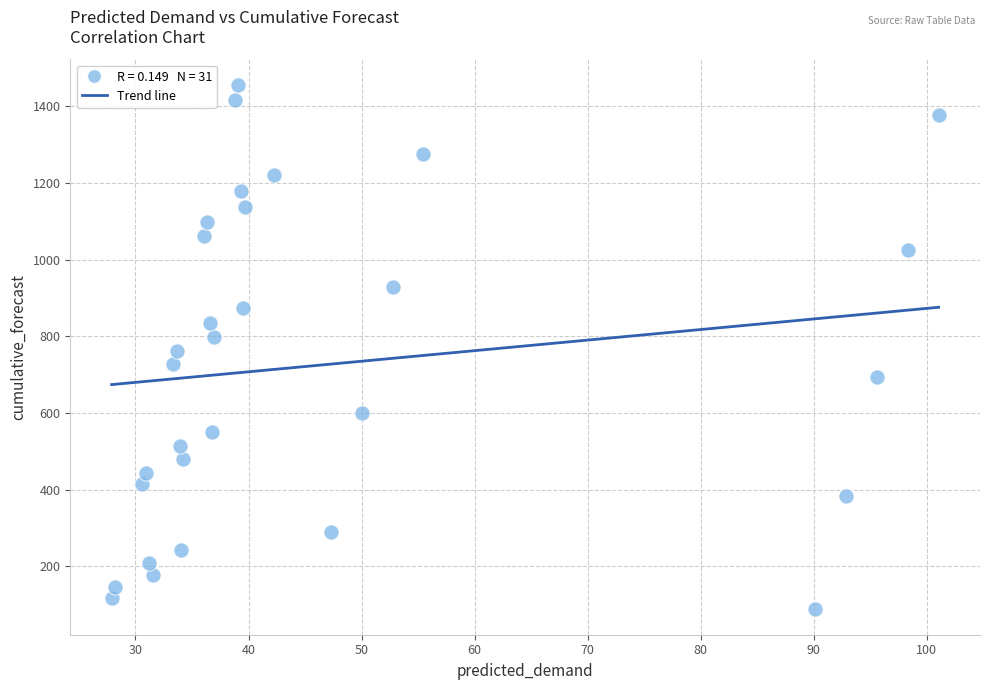

What is the range of X values (max minus min)?

73.2